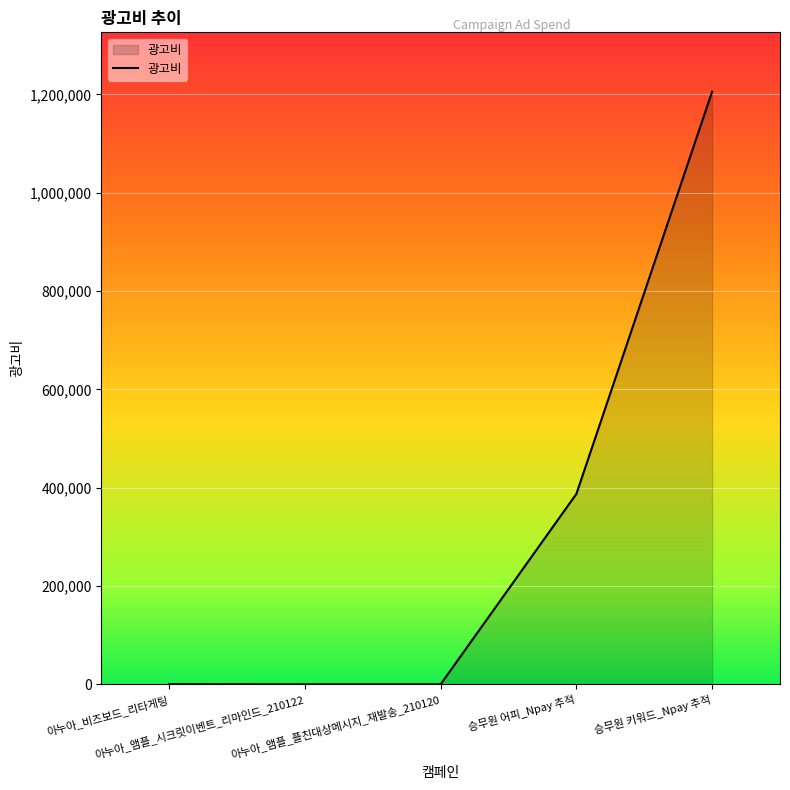

What is the average value?

318680.0